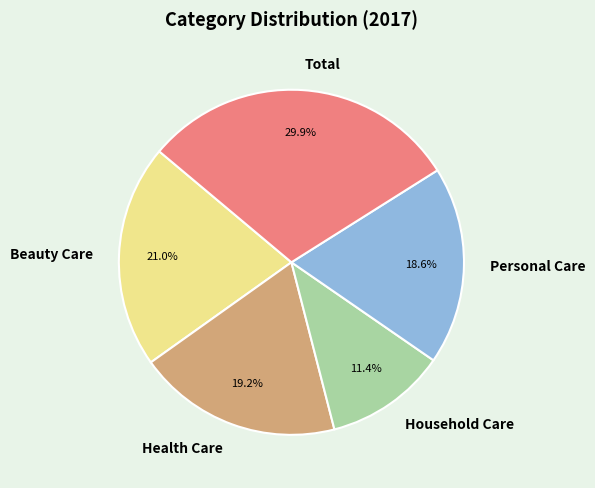

Which slice is the smallest?

Household Care